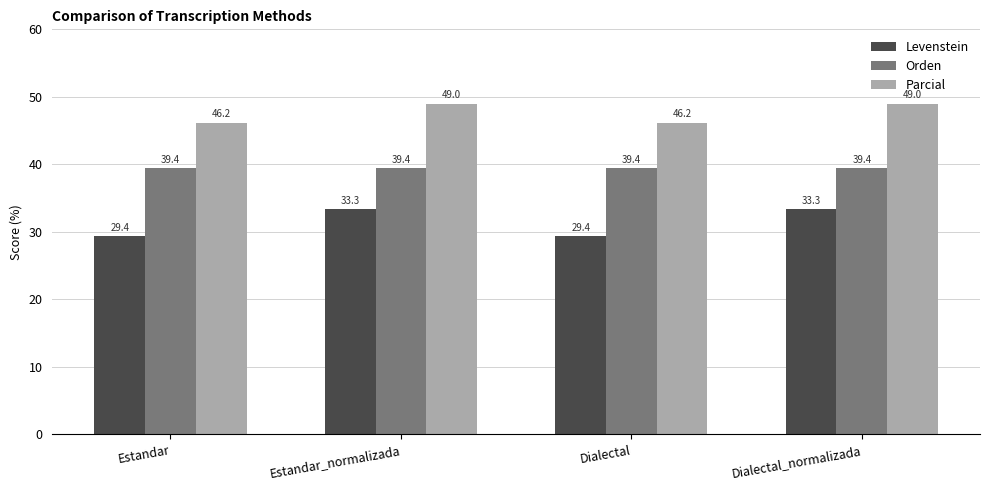

What is the highest value of the Orden series?

39.4